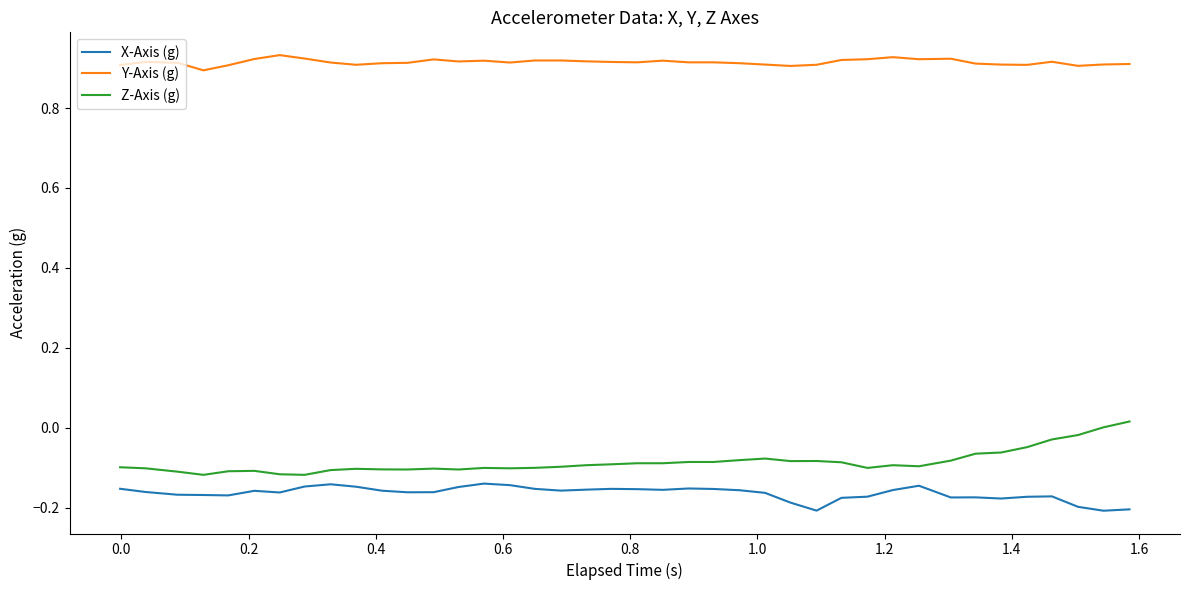

Which series has the largest total across all categories?

Y-Axis (g)